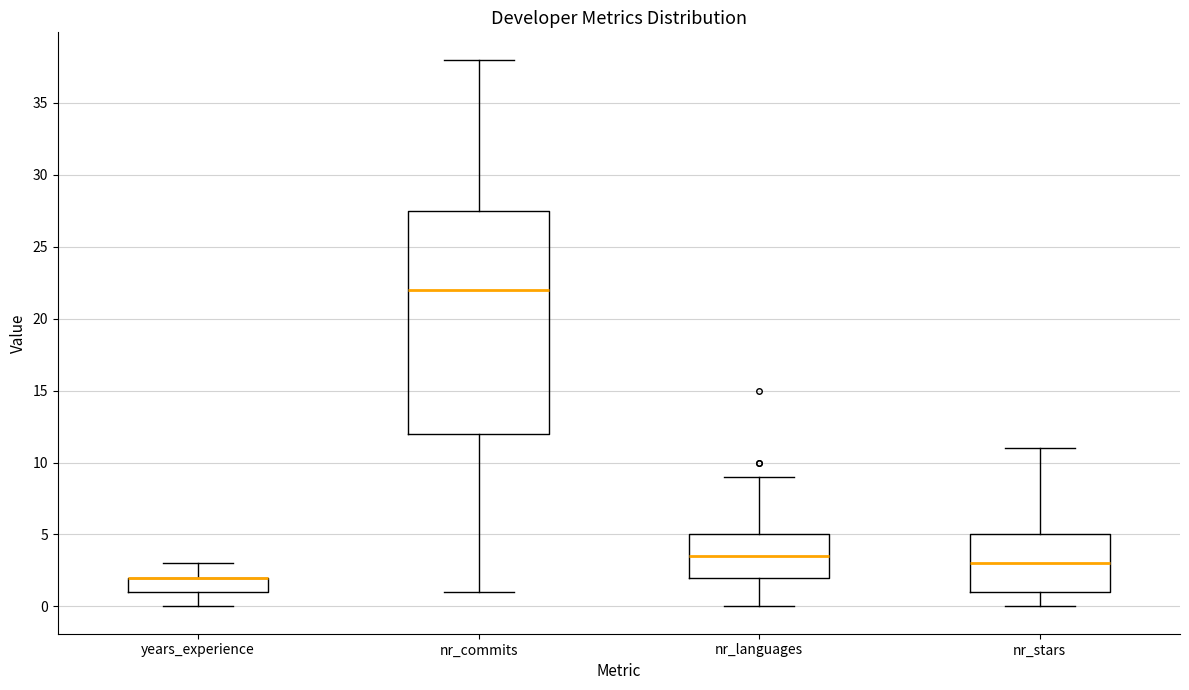

Comparing the boxes themselves (not the whiskers), which one is the tallest?

nr_commits